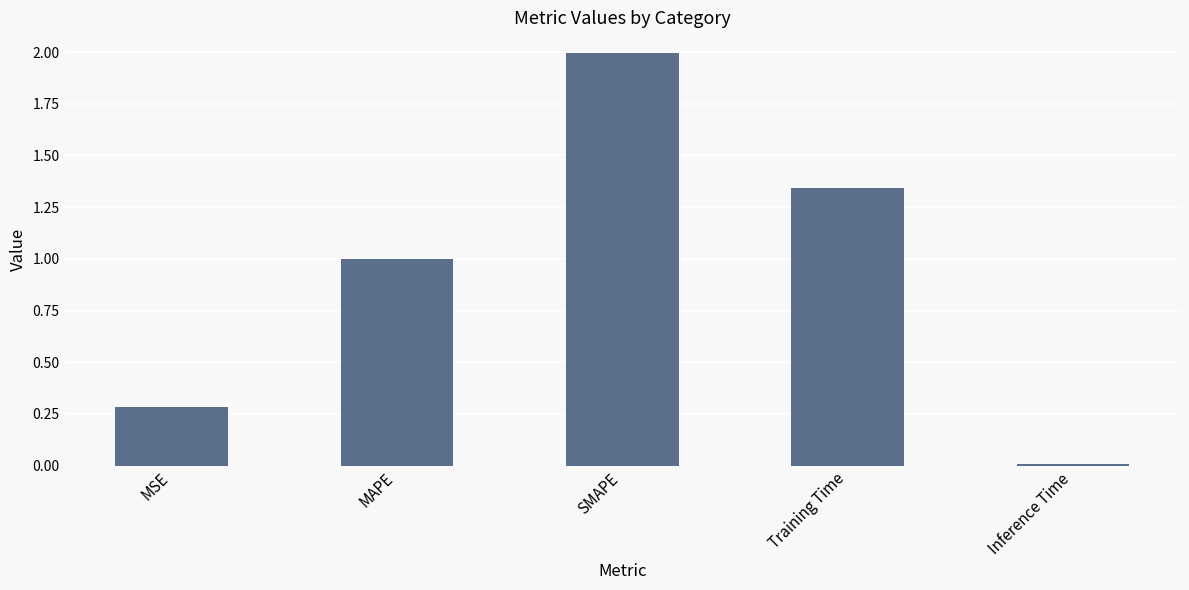

What is the average value?

0.9